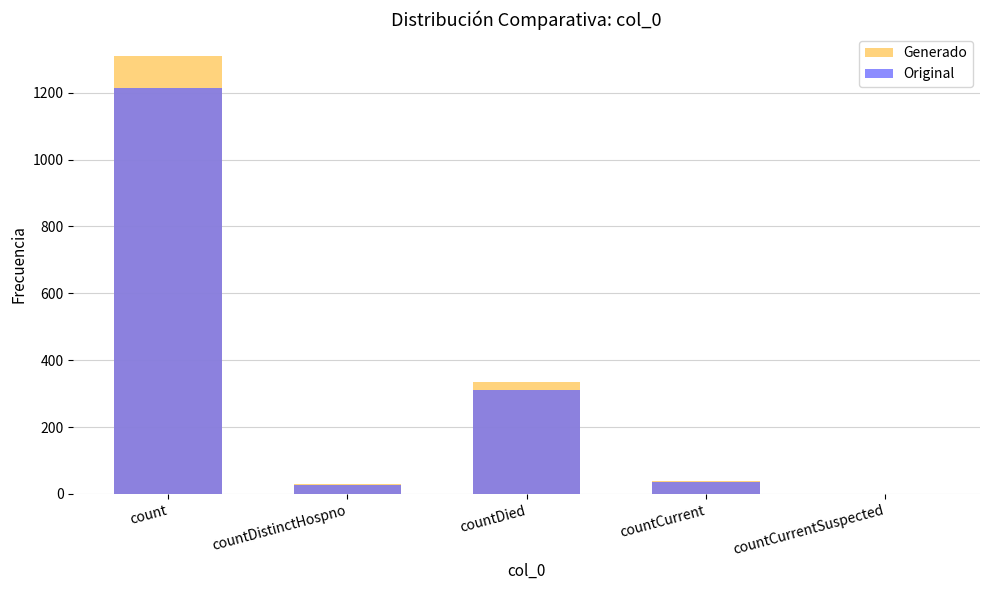

What is the difference between the maximum and second lowest values in the Original series?

1186.0